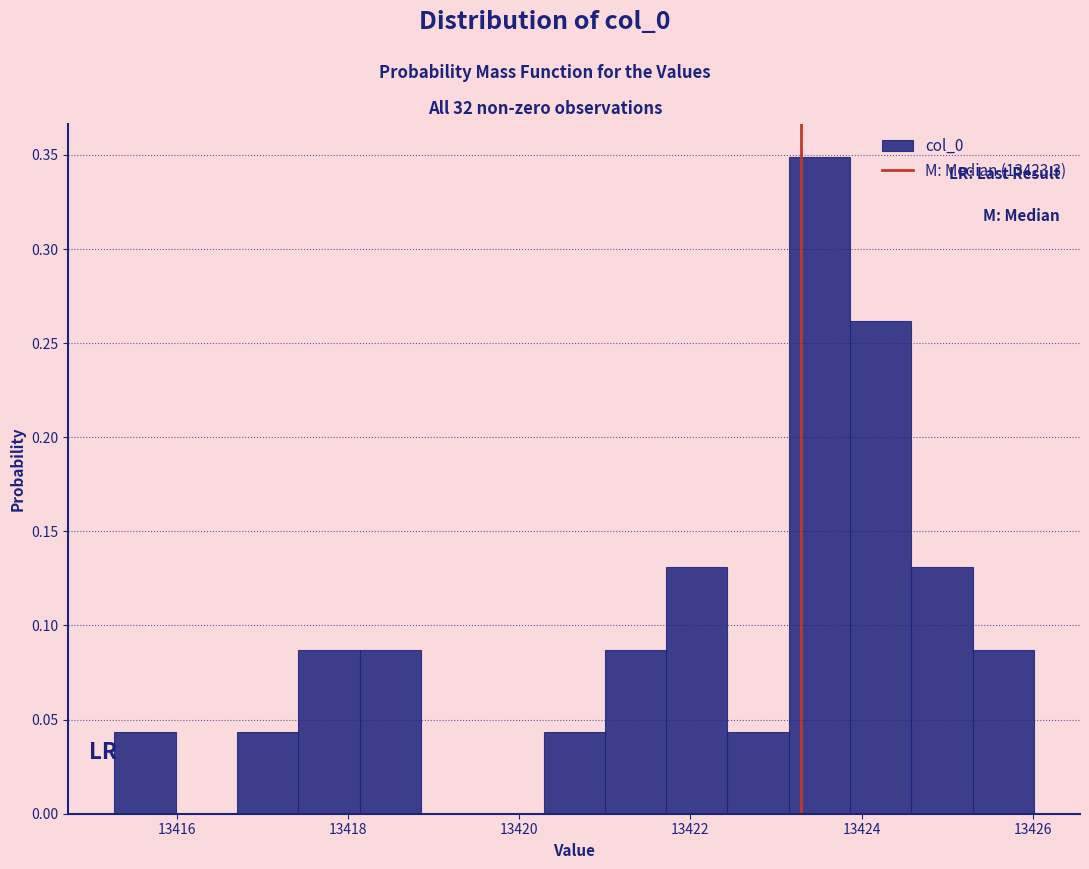

Around what value on the x-axis is the tallest bar? Give the approximate position of its centre, as read against the axis.

13423.6